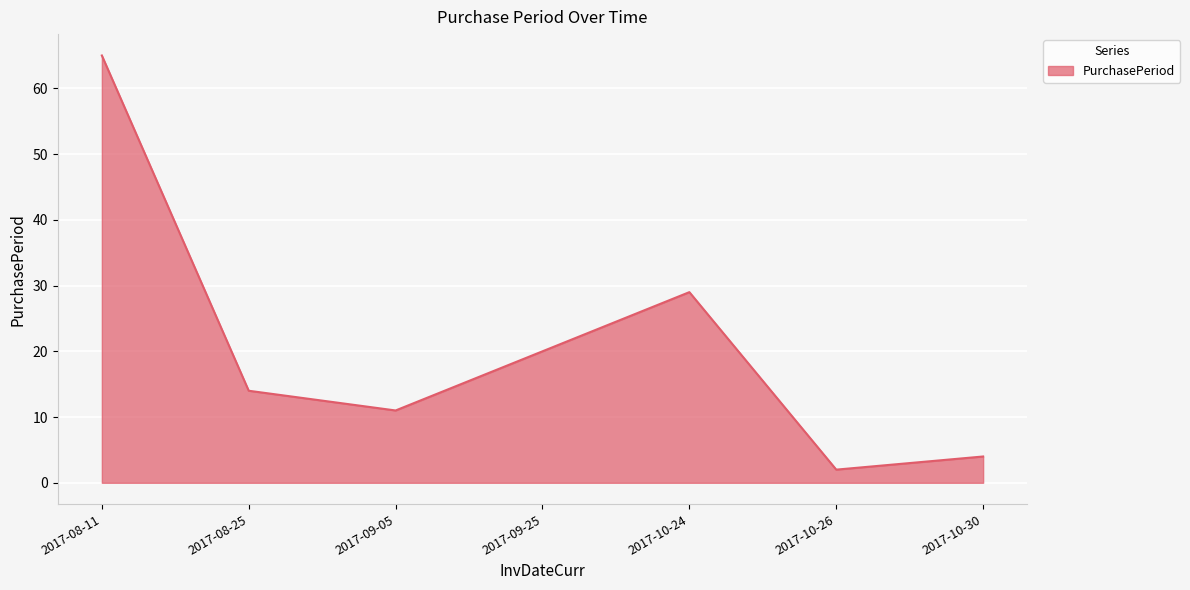

At which category does the chart reach its minimum across all series?

2017-10-26